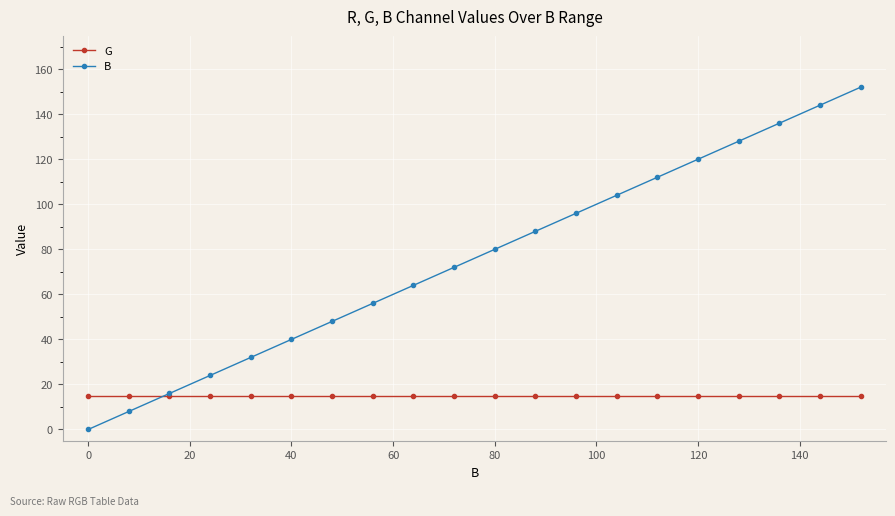

Is this an area chart (filled region under the line)?

No